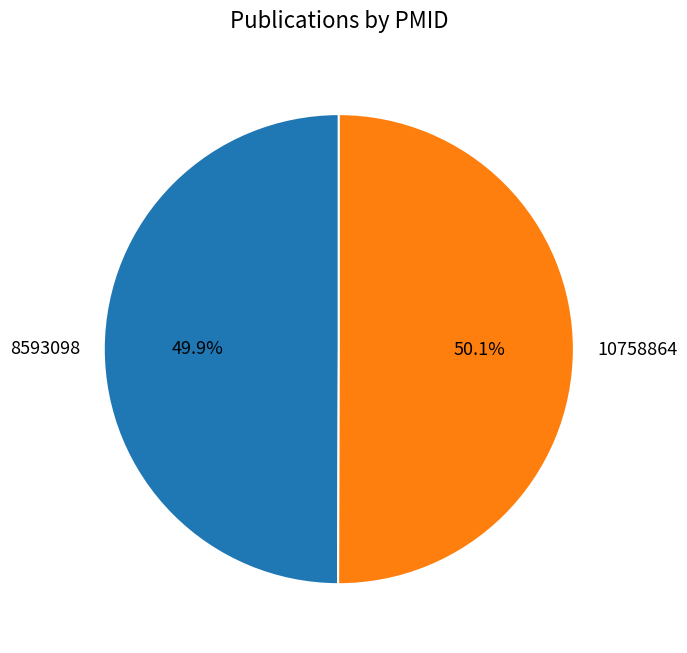

Is there a majority slice in this chart?

Yes